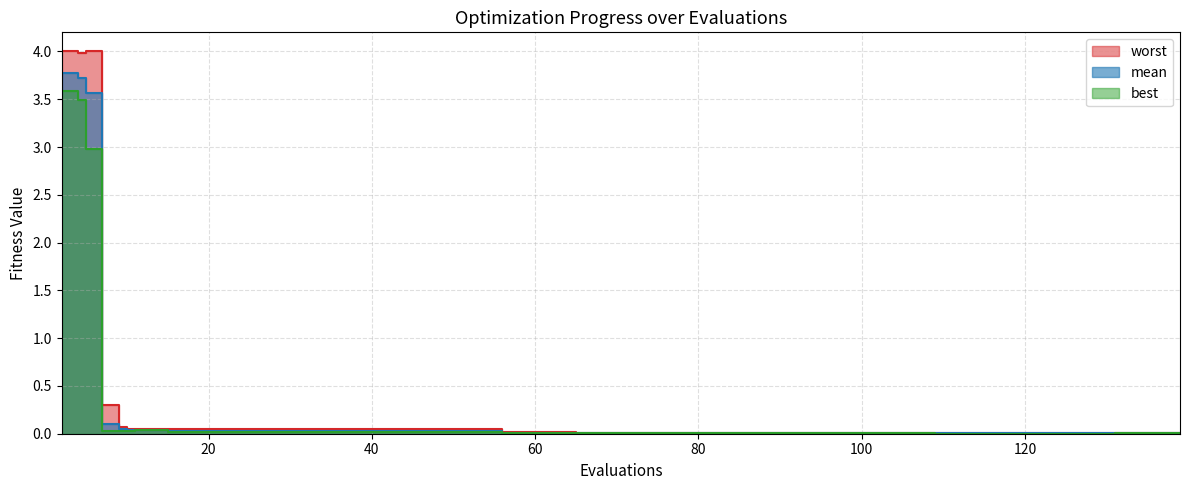

The value of mean at 135 is 0.0. True or false?

False